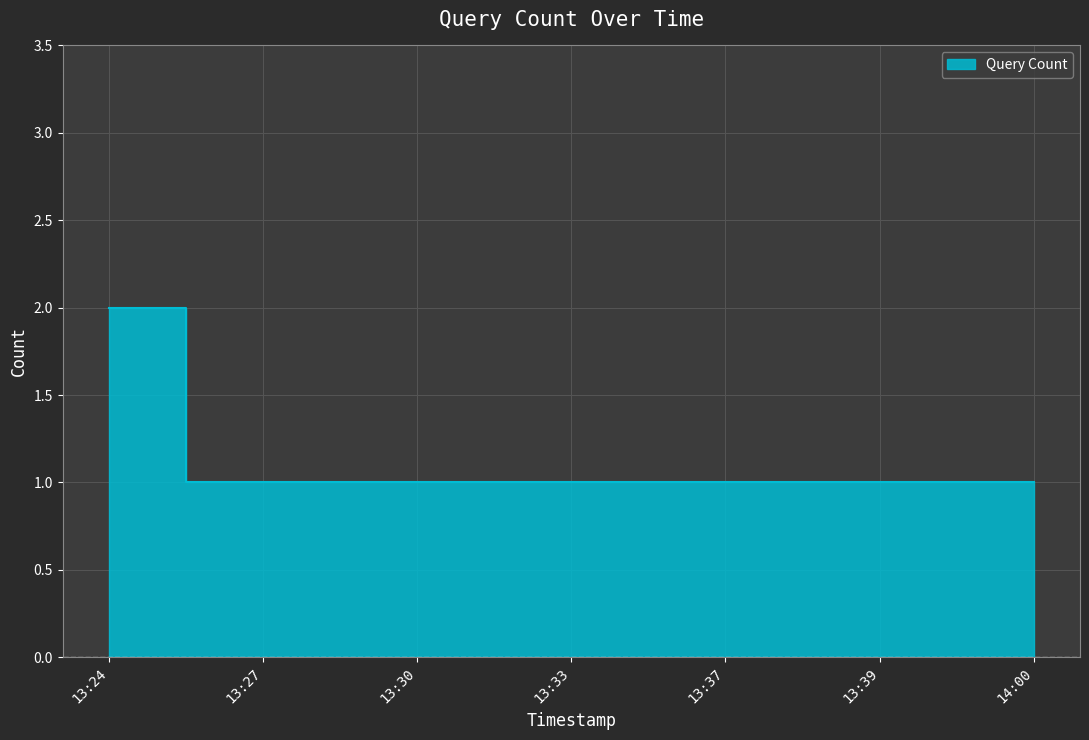

What is the average value?

1